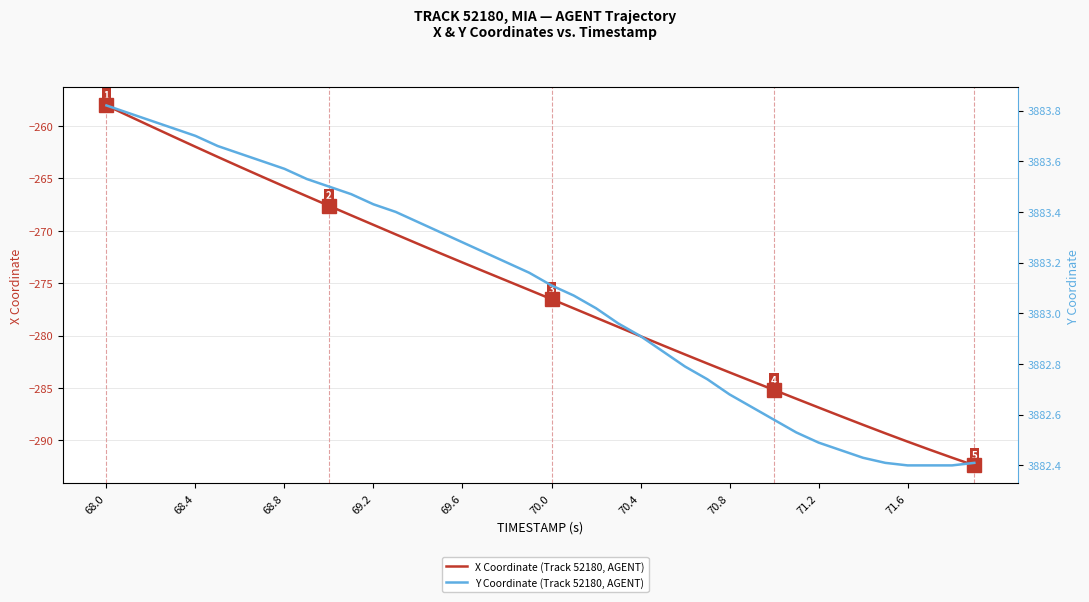

How many distinct data groups are displayed?

2